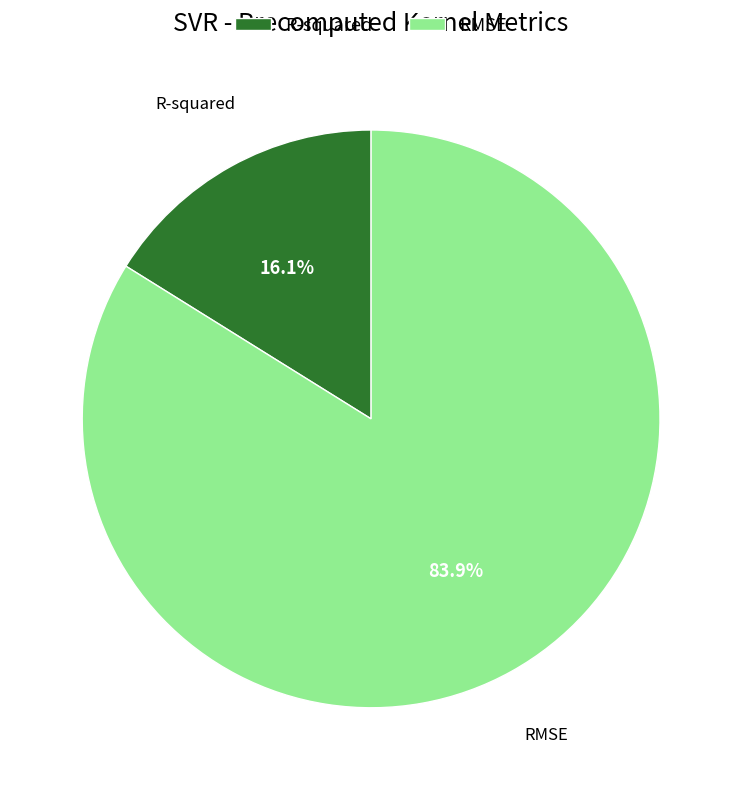

The R-squared slice represents 16% of the pie. True or false?

True